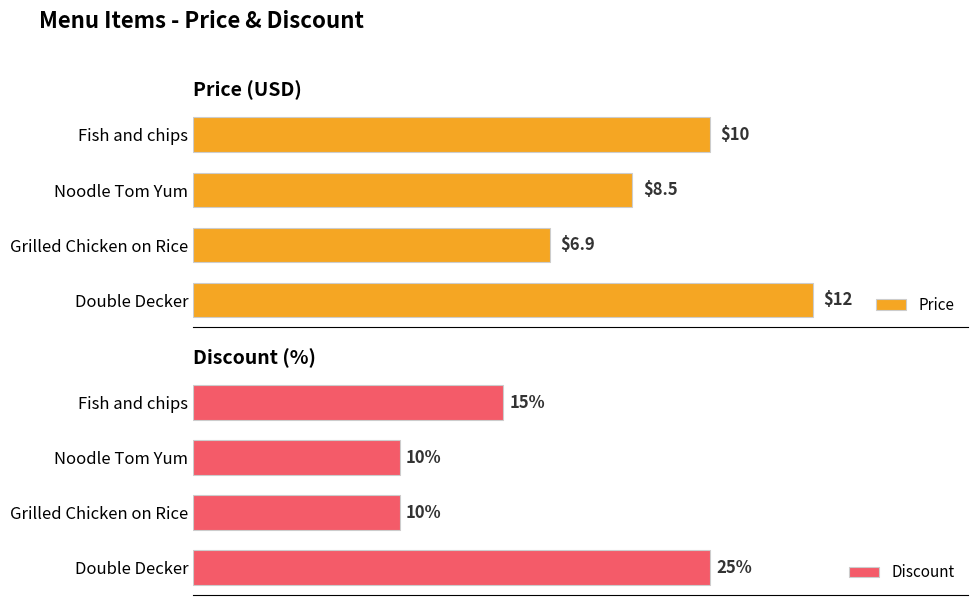

Where is Price nearest to the value 9?

Noodle Tom Yum